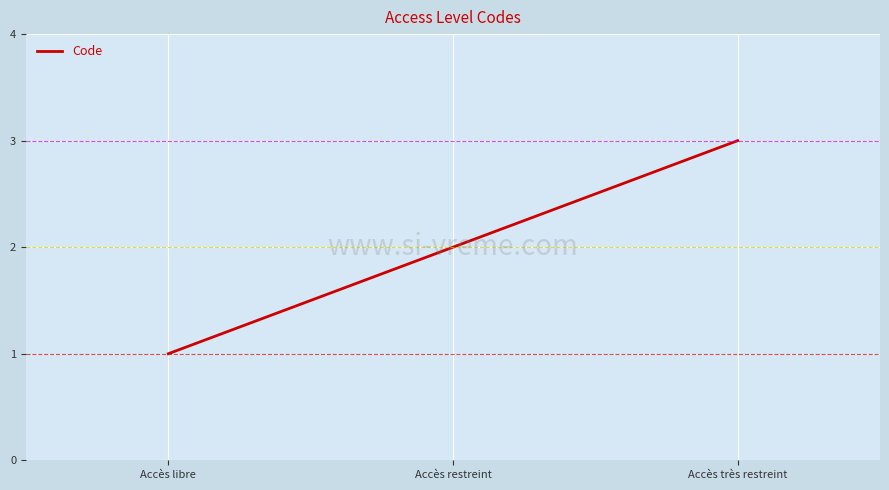

What is the minimum value shown in the chart?

1